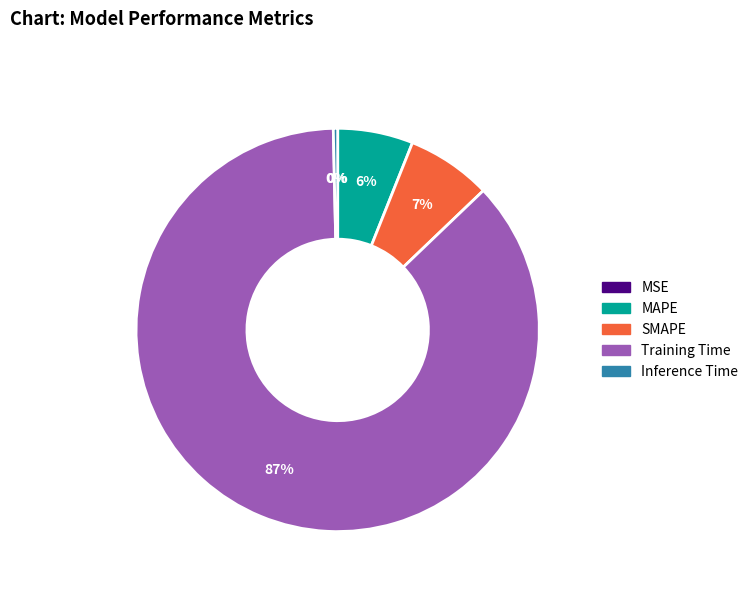

To the nearest percent, what is the combined percentage of Training Time and Inference Time?

87%